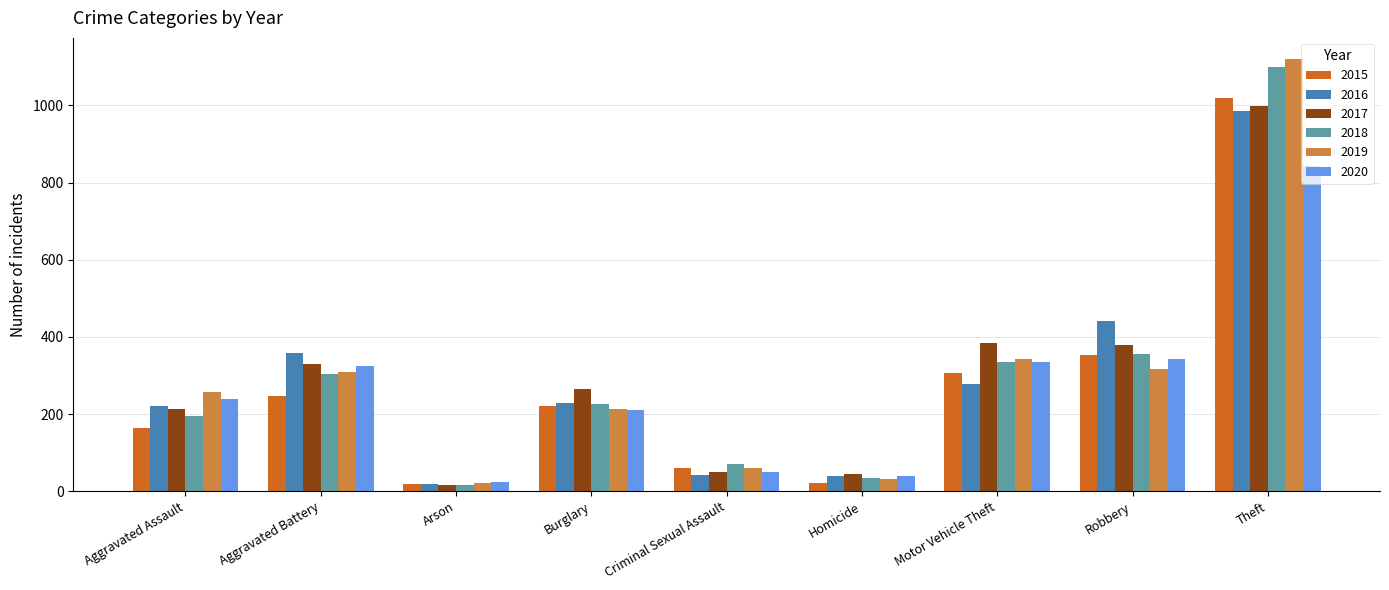

True or false: 2016 has a value of 442 at Robbery.

True